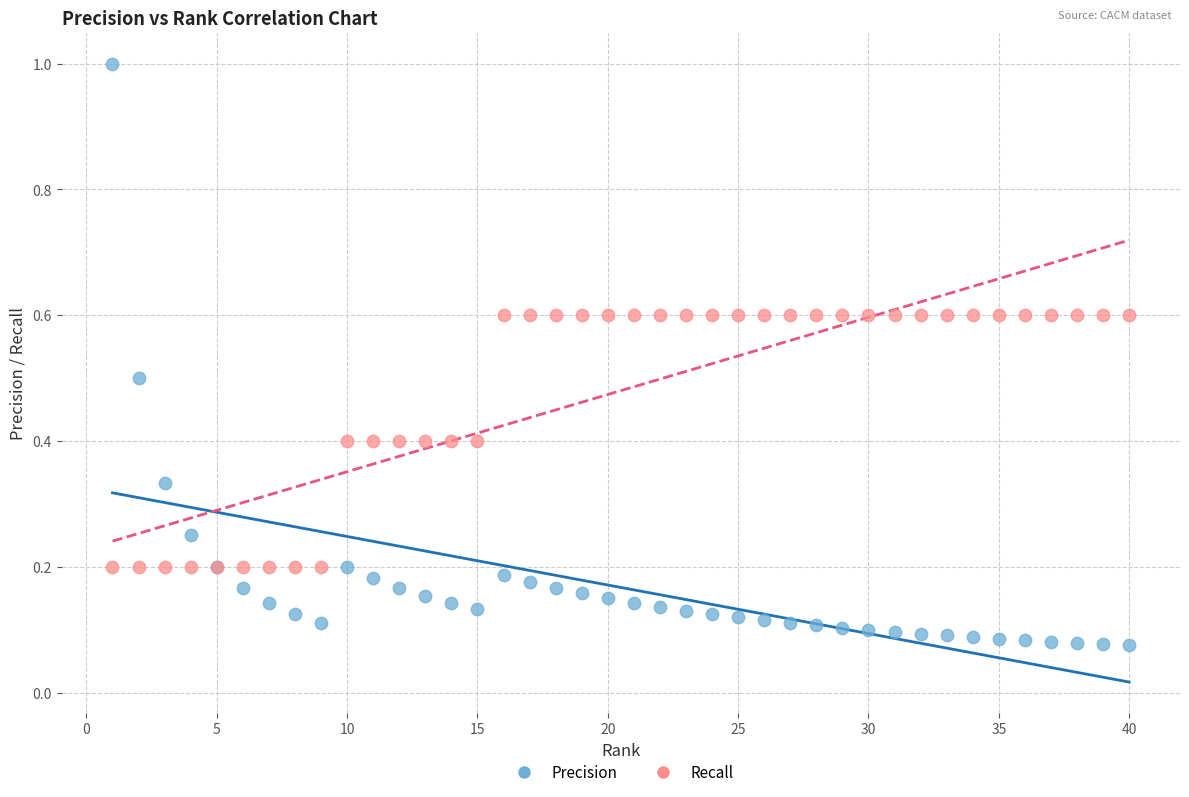

Which series contains the highest Y value?

Precision